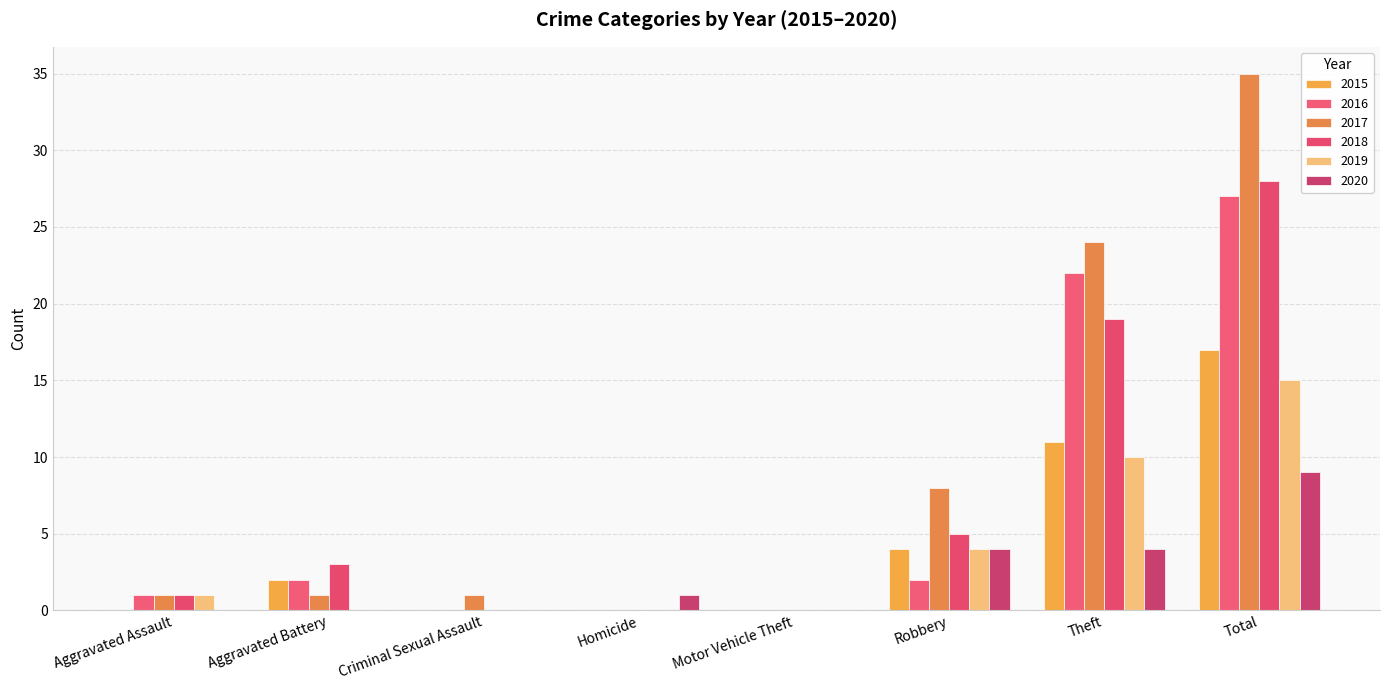

How many 2015 values are between 0 and 11?

7